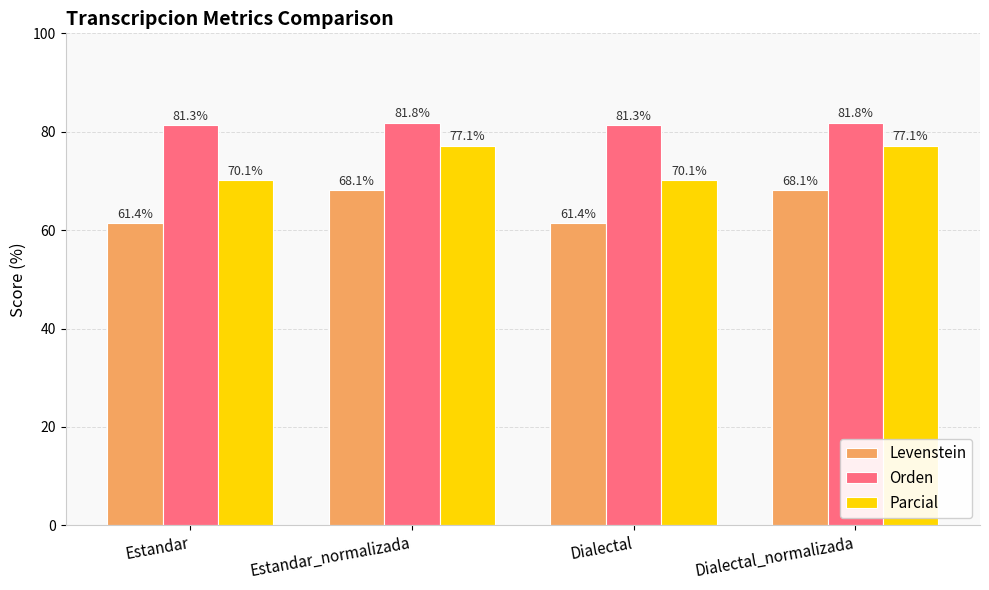

Reading right to left, extract all data points from this chart.

Levenstein: Dialectal_normalizada=68.1	Dialectal=61.4	Estandar_normalizada=68.1	Estandar=61.4
Orden: Dialectal_normalizada=81.8	Dialectal=81.3	Estandar_normalizada=81.8	Estandar=81.3
Parcial: Dialectal_normalizada=77.1	Dialectal=70.1	Estandar_normalizada=77.1	Estandar=70.1